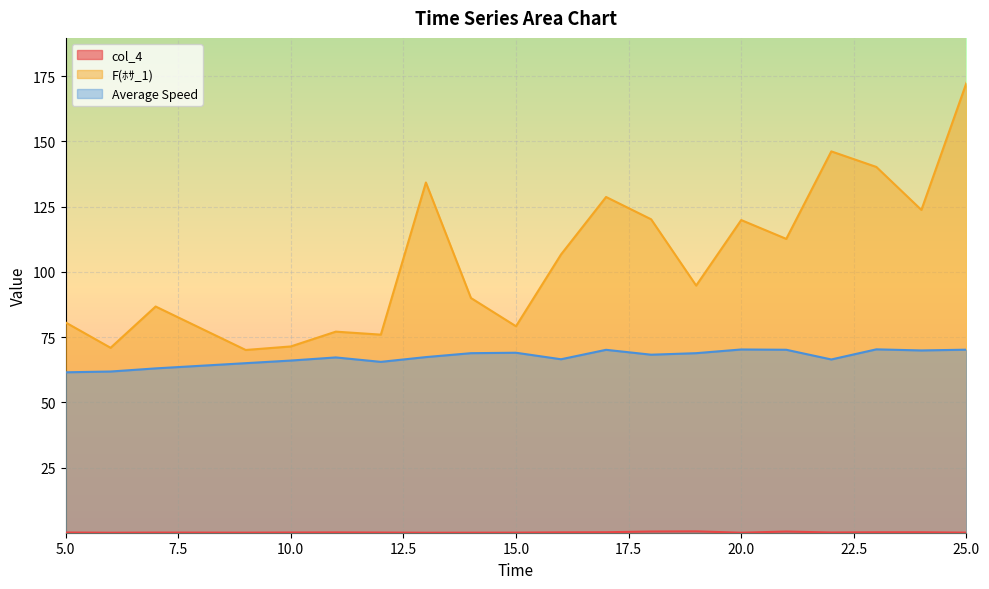

Between 16 and 17, which is larger?

17